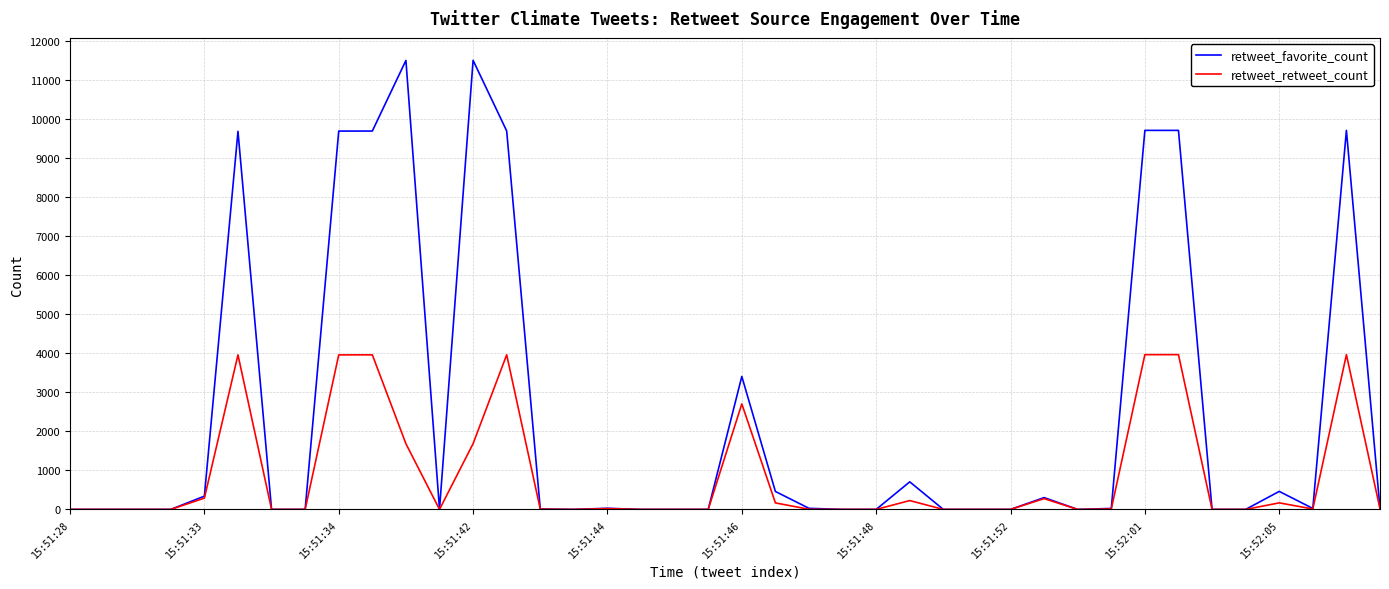

Count the number of categories in the chart.

40